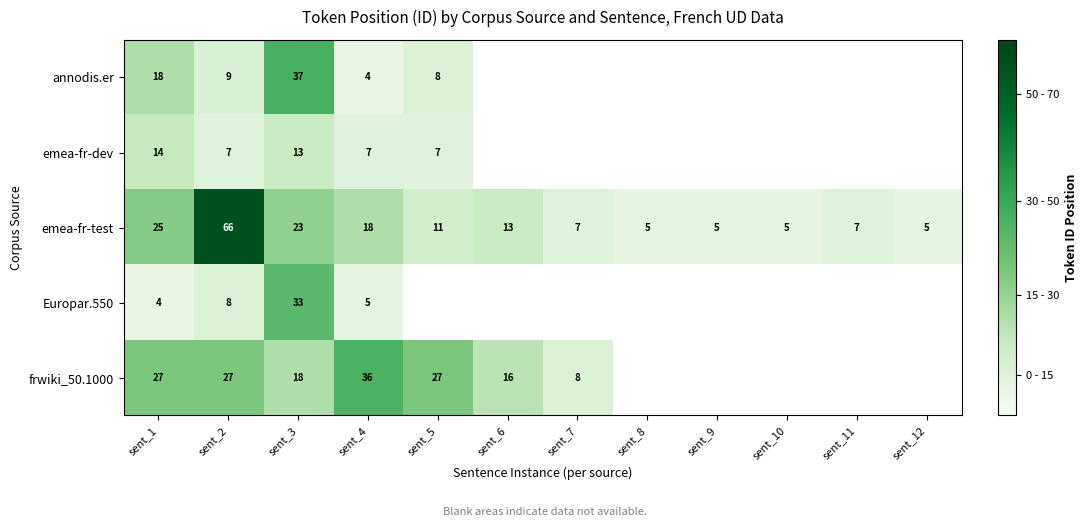

The value of Europar.550 at sent_3 is 33. True or false?

True